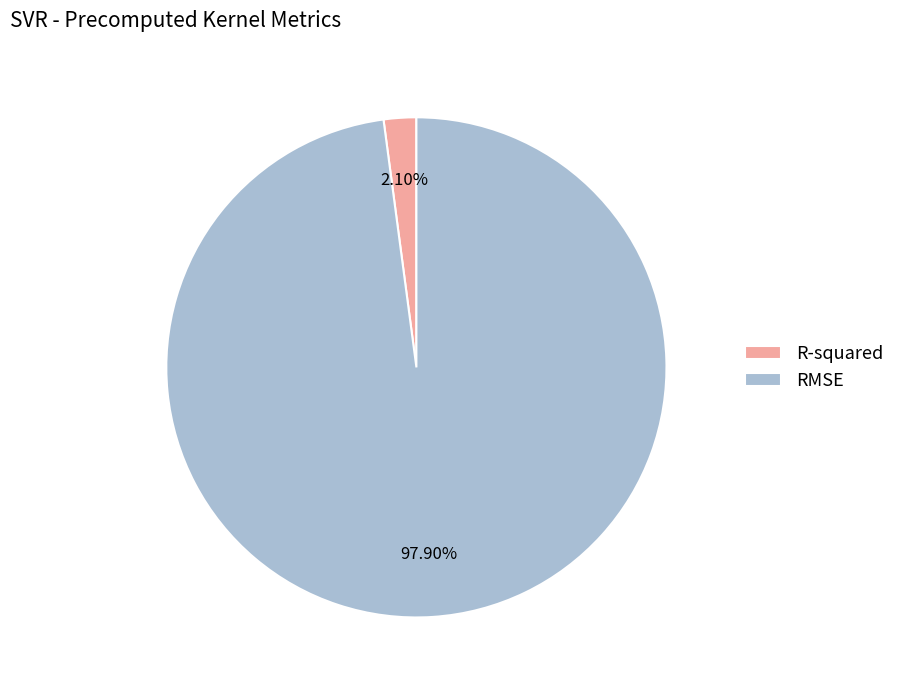

What is the largest slice in the pie chart?

RMSE